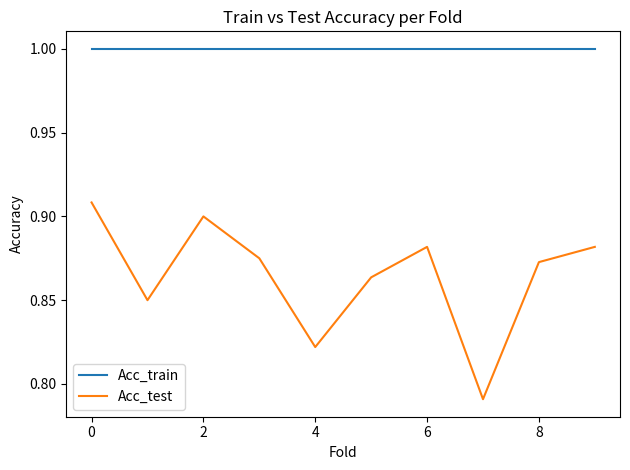

True or false: Acc_train and Acc_test cross at least once.

False